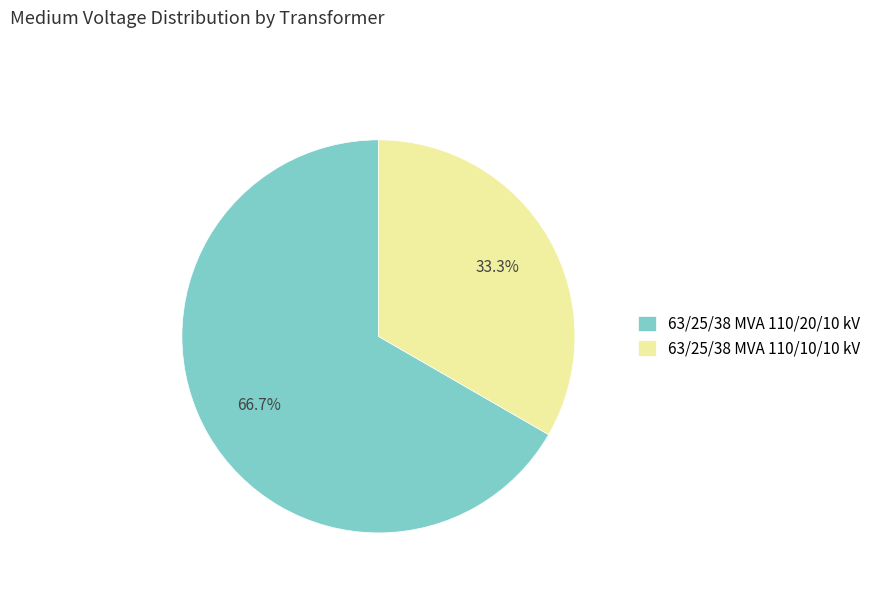

Is there a majority slice in this chart?

Yes